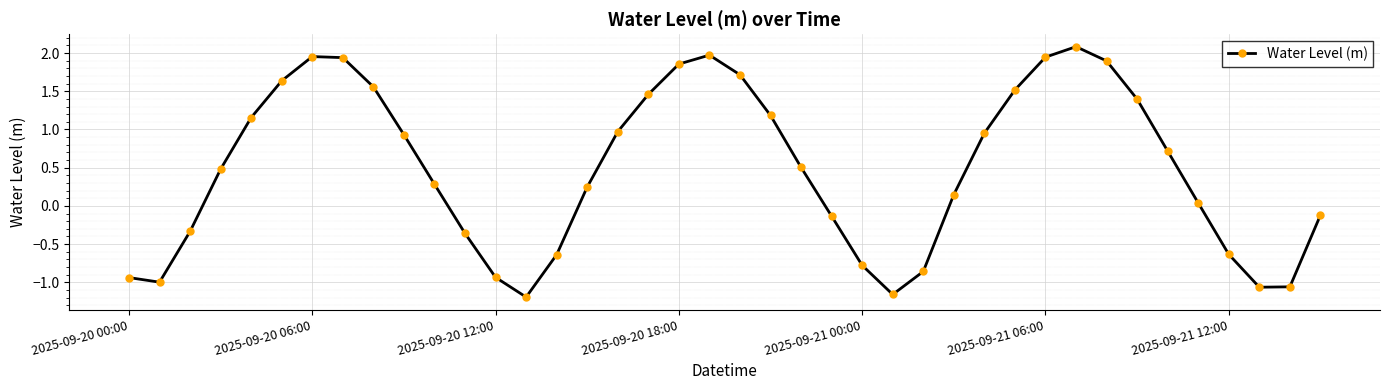

How many values are above zero?

25